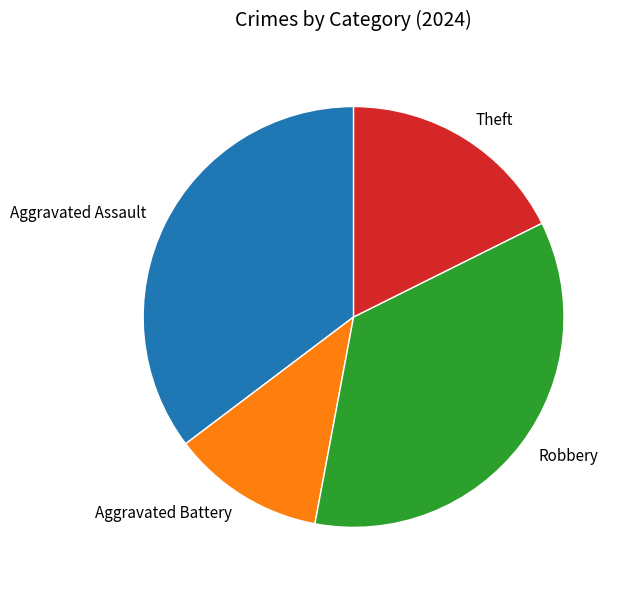

Between Aggravated Assault and Theft, which is larger?

Aggravated Assault